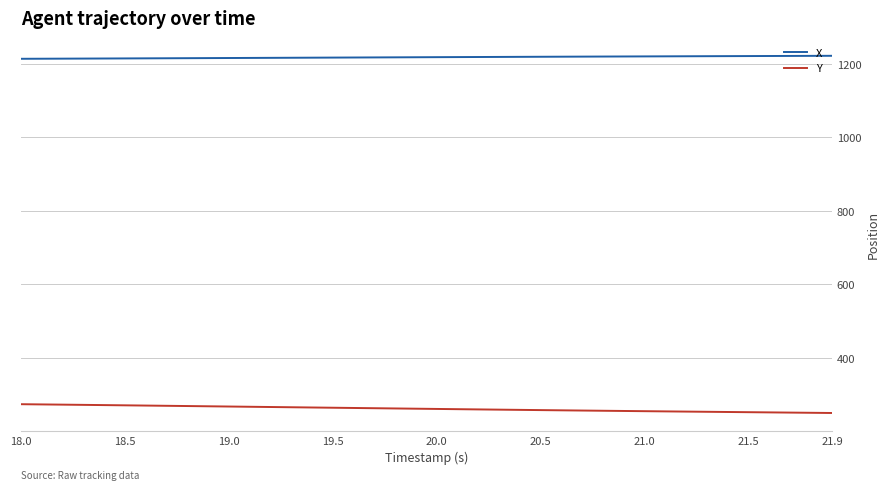

True or false: Y and X cross at least once.

False